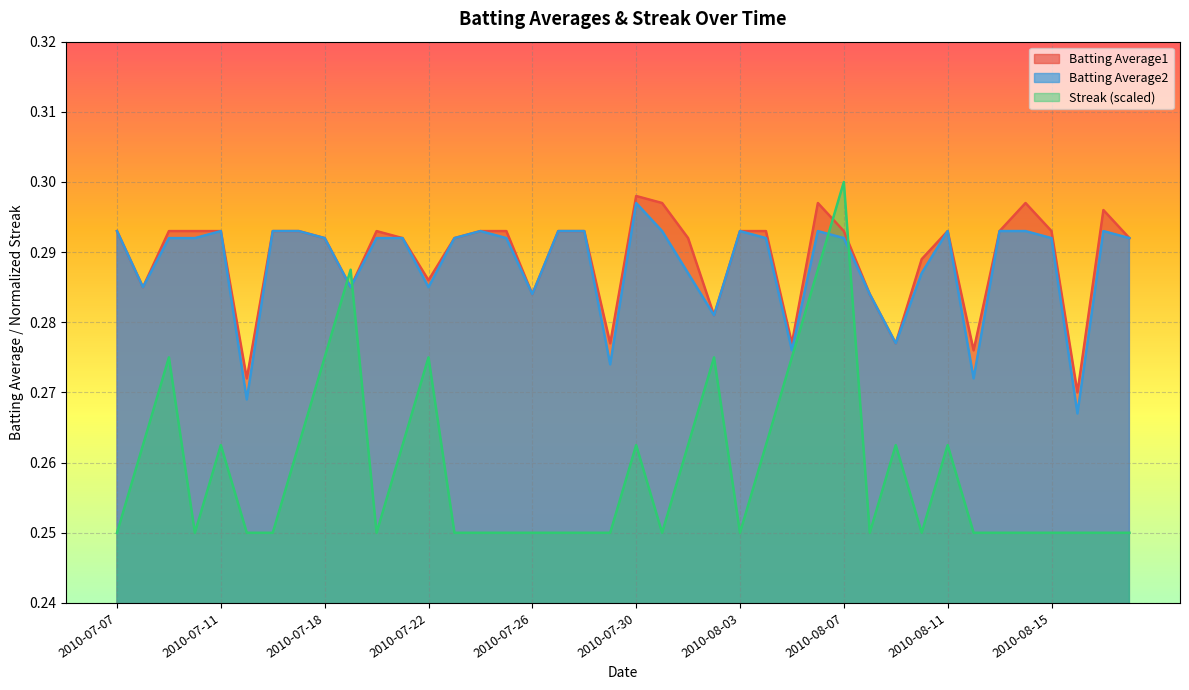

Between 2010-07-08 and 2010-07-28, which is larger?

2010-07-28